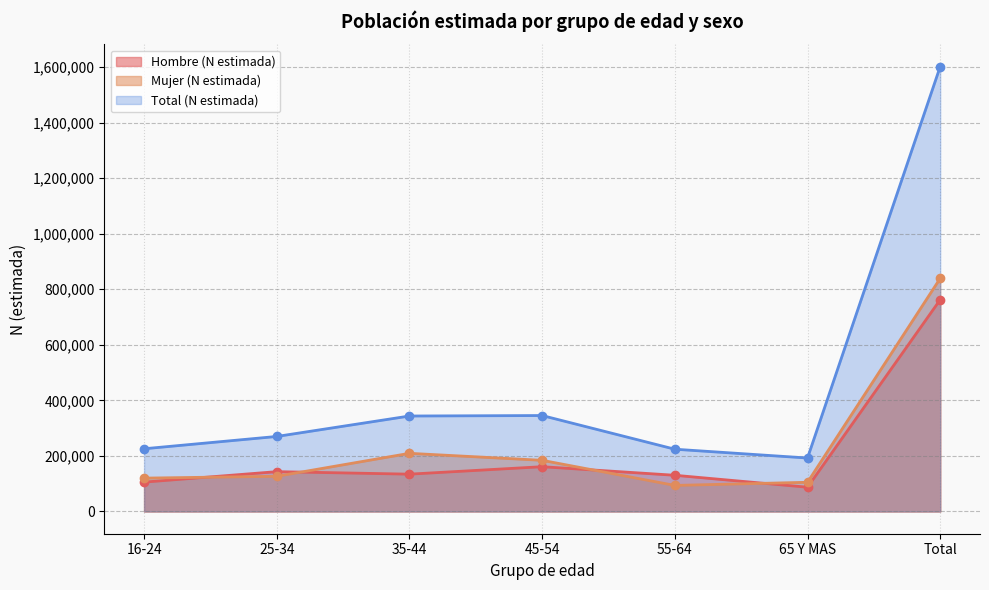

Count the number of categories in the chart.

7